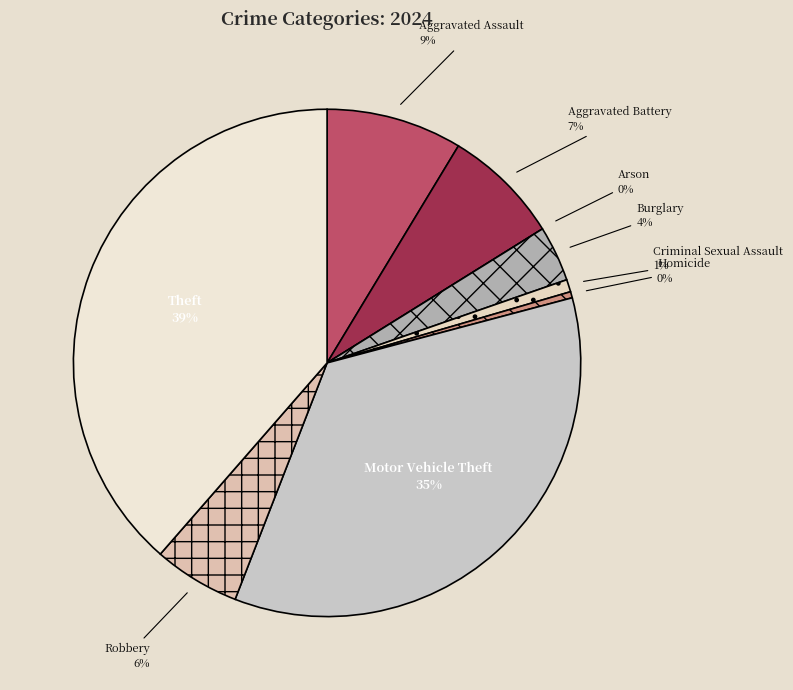

What is the smallest slice in the pie chart?

Arson